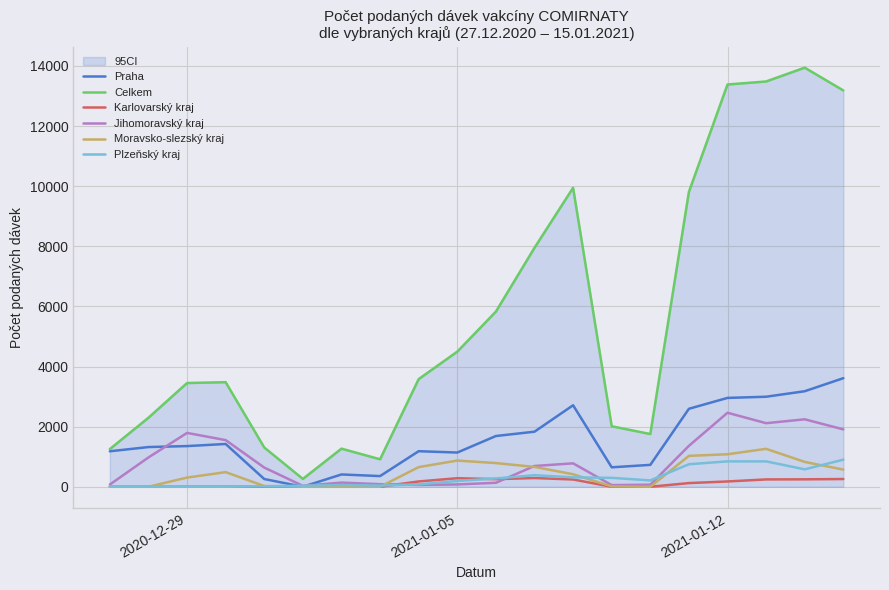

How many lines are shown in the chart?

6